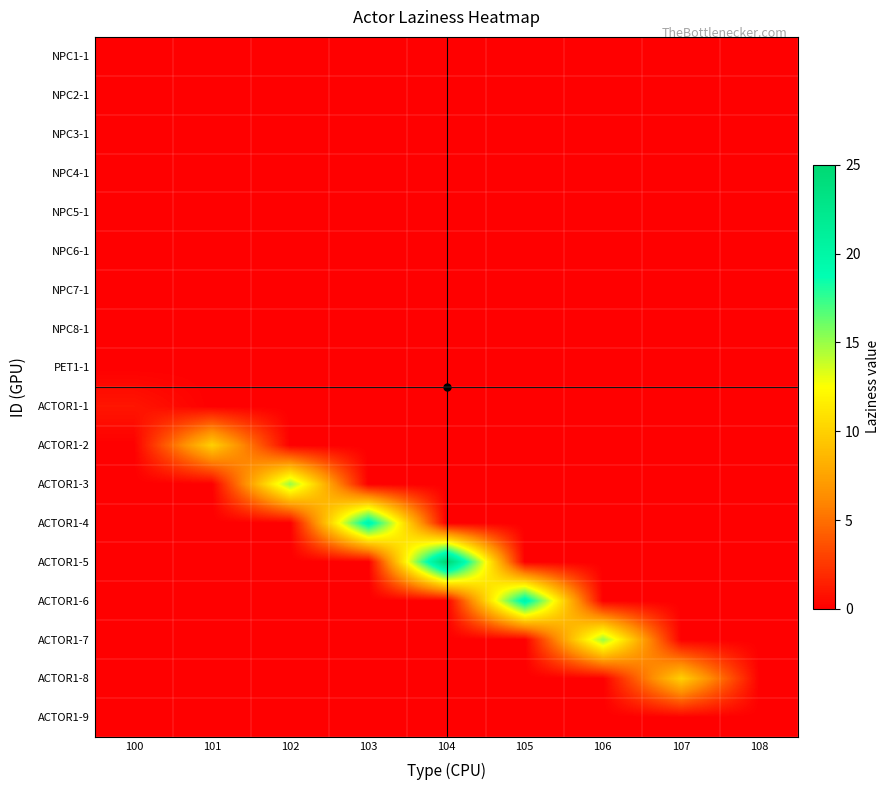

What is the greatest value displayed?

25